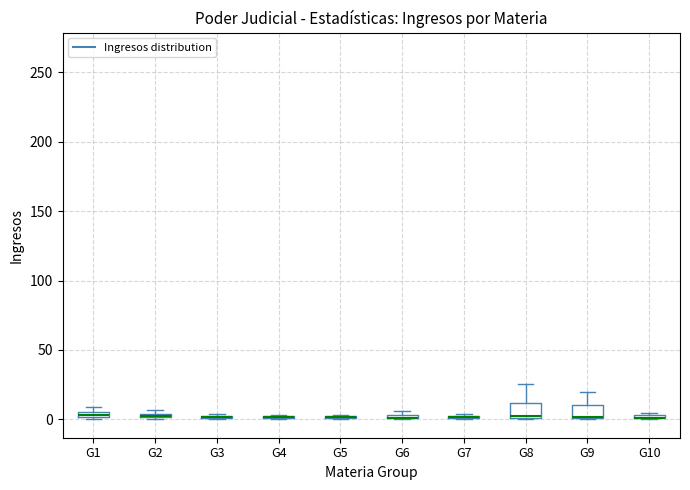

Where is the upper edge of the box for G1 on the y-axis? The values are not printed on the chart, so give them approximately, as read against the axis.

5